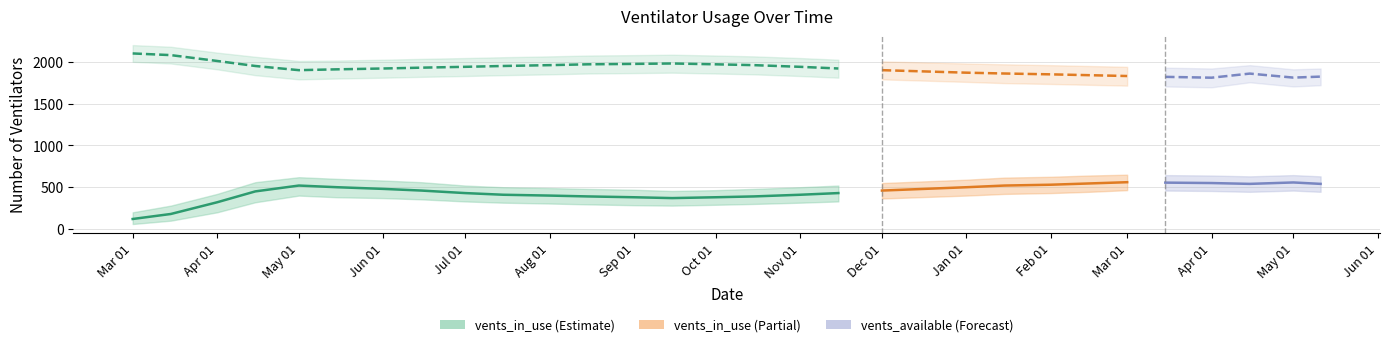

True or false: vents_available and vents_in_use intersect in this chart.

False